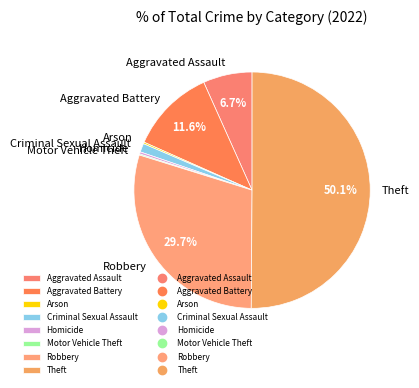

What portion of the pie excludes Robbery?

70.3%